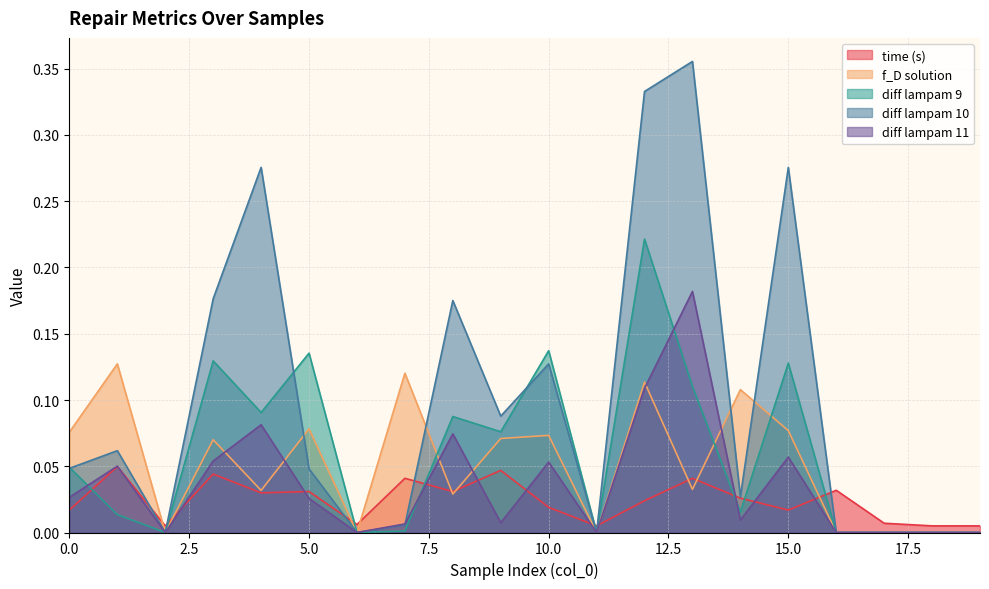

In diff lampam 10, how many points are higher than both neighbors (excluding endpoints)?

6